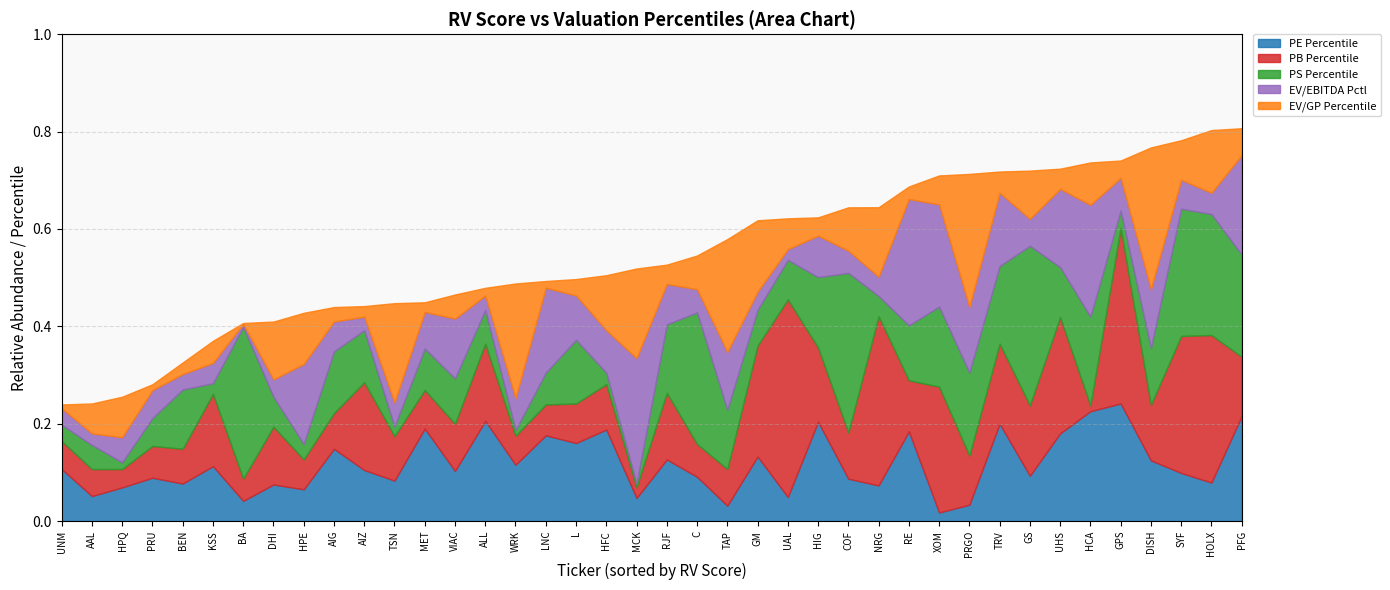

How many interior local valleys does the PE Percentile series have?

15